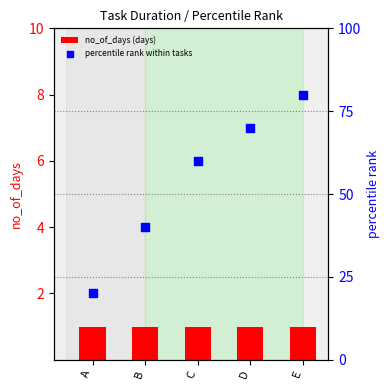

Which series contains the highest Y value?

percentile rank within tasks